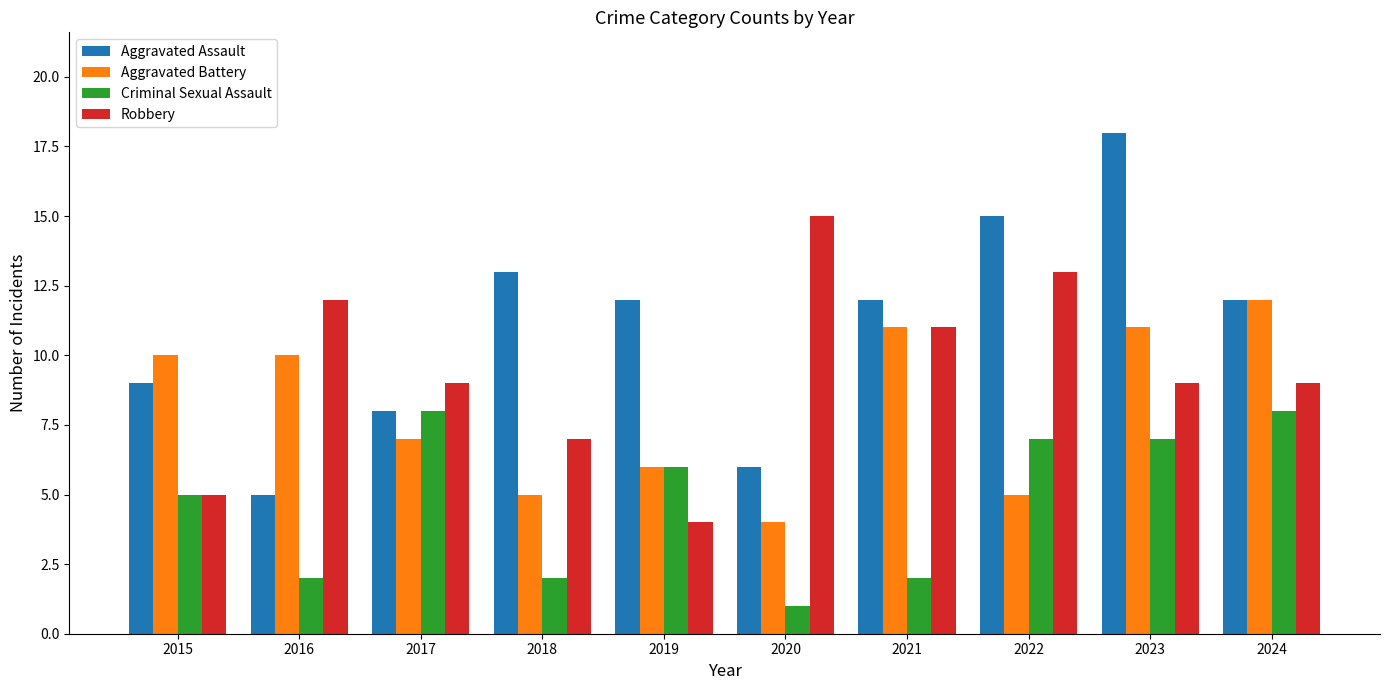

Does the chart contain any negative values?

No